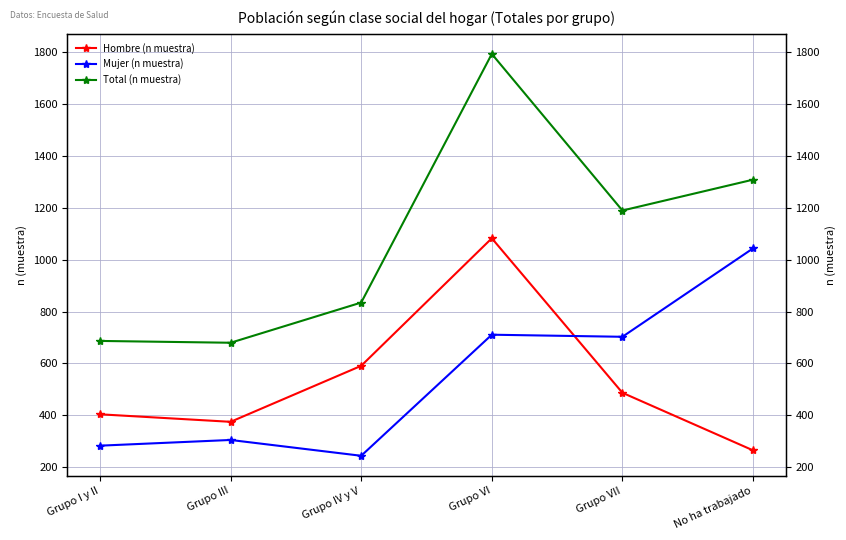

Is this an area chart (filled region under the line)?

No